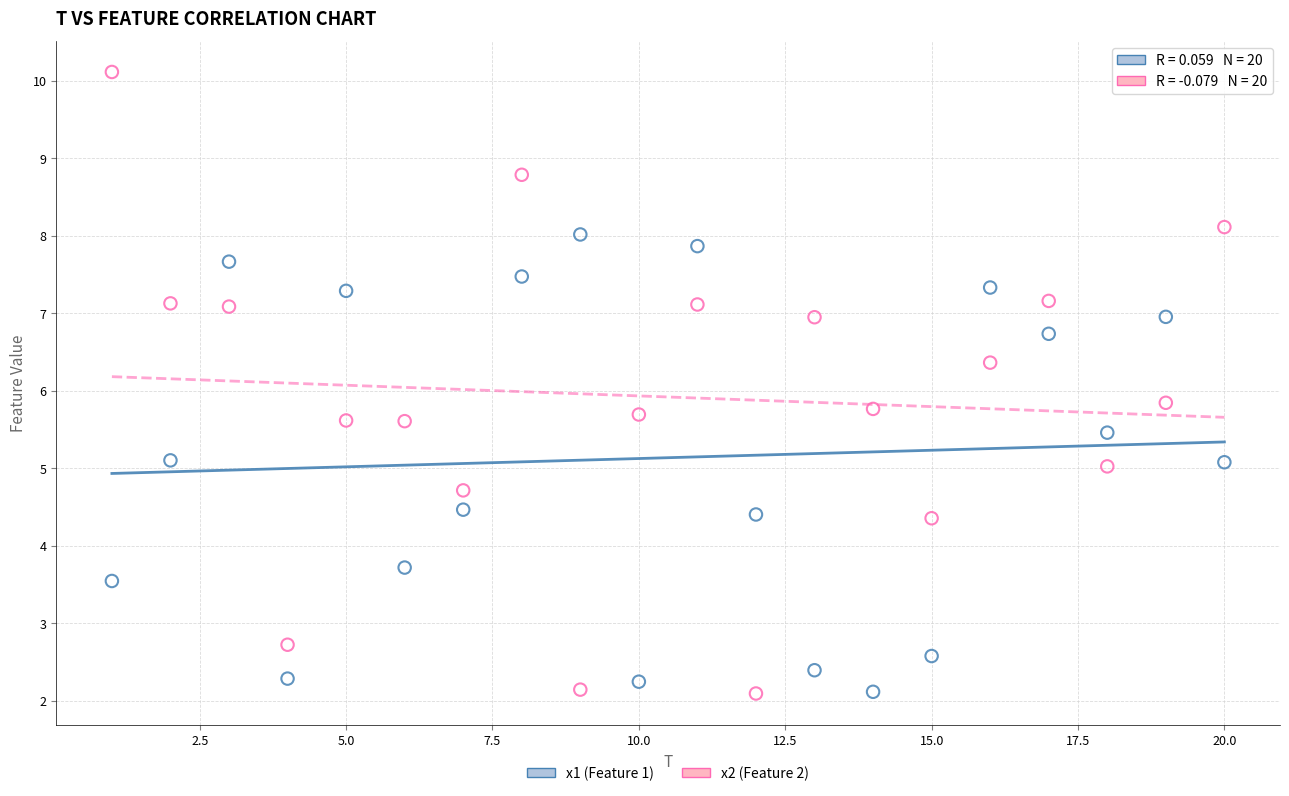

What is the X range (max minus min) for the scatter plot?

19.0